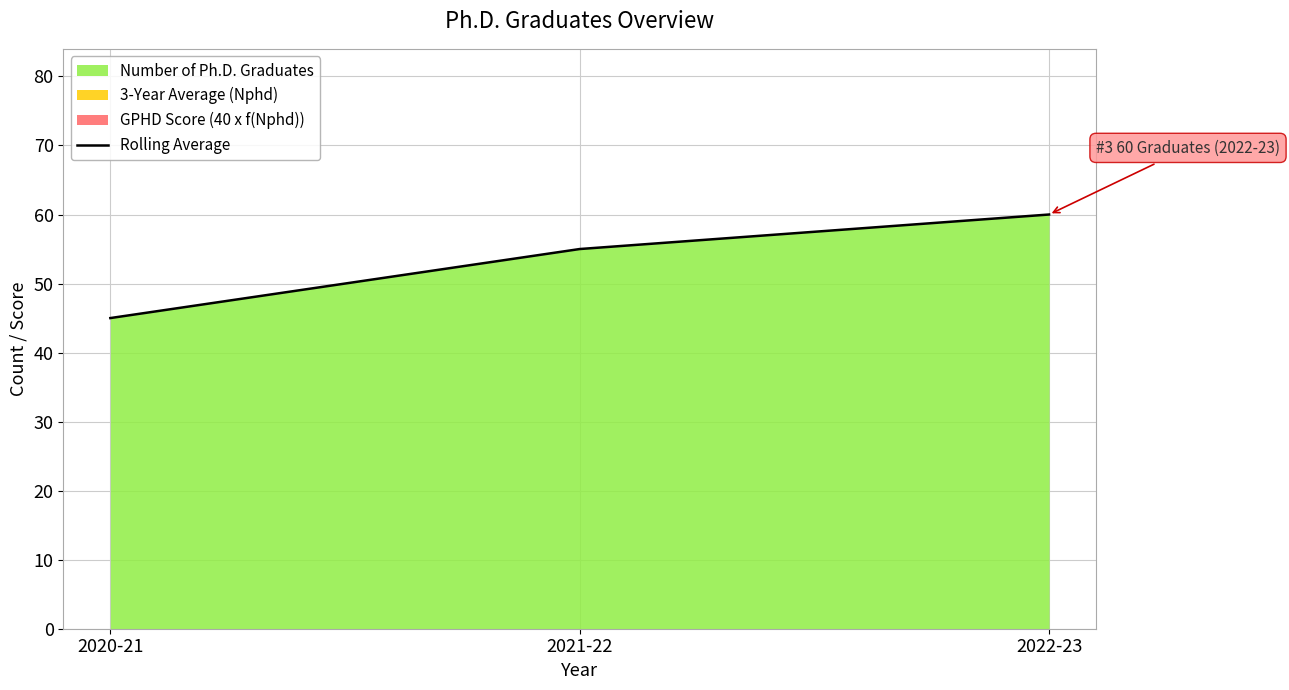

What is the label of the 3rd point from the left?

2022-23